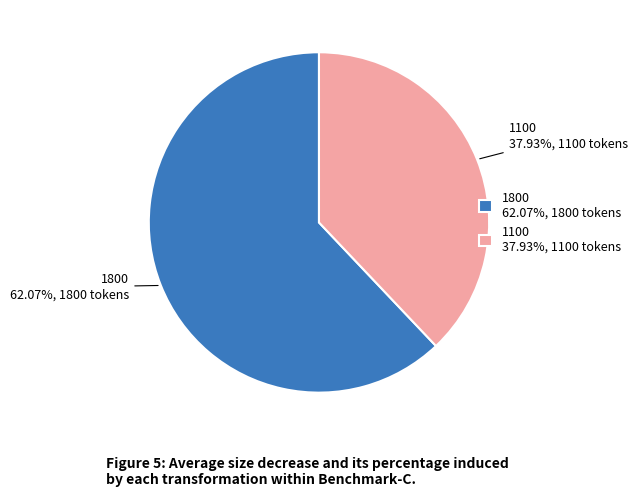

How many slices are in this pie chart?

2